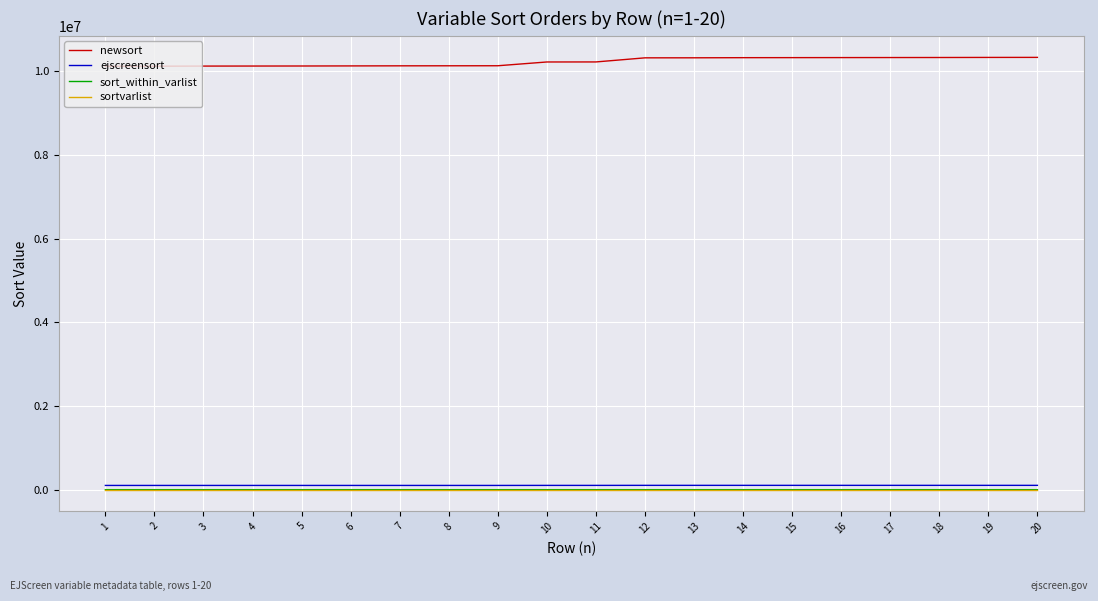

Is the value of newsort at 7 greater than the value of ejscreensort at 15?

Yes